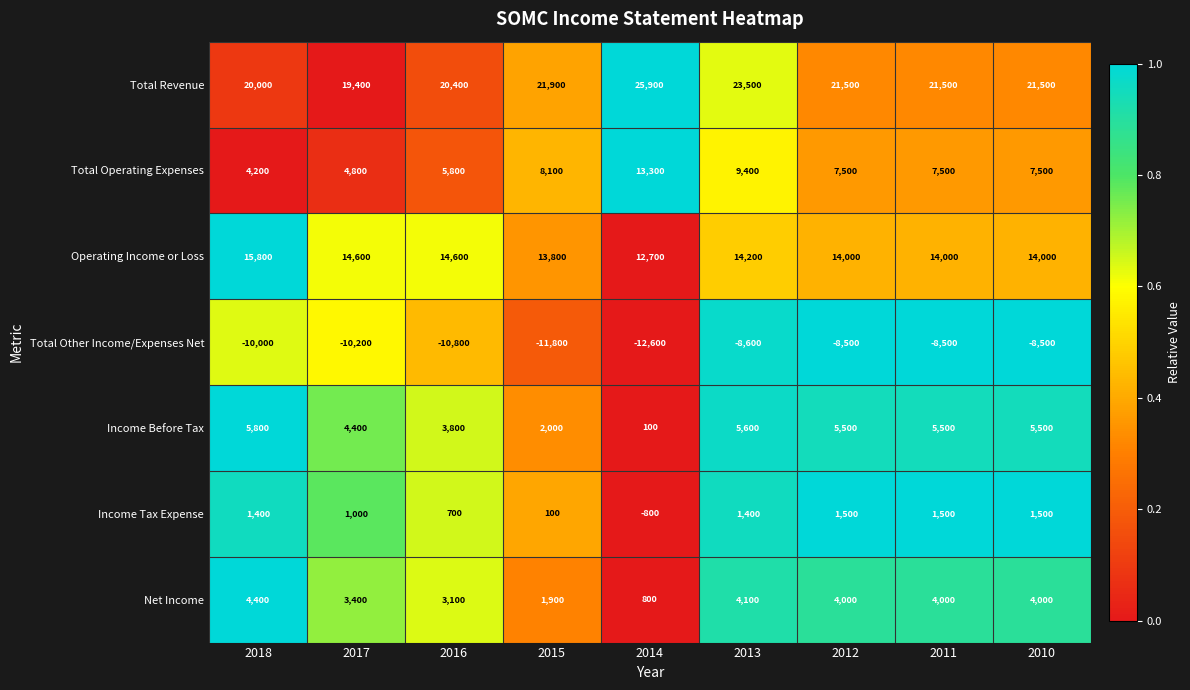

Which category has the highest value across all series?

2014